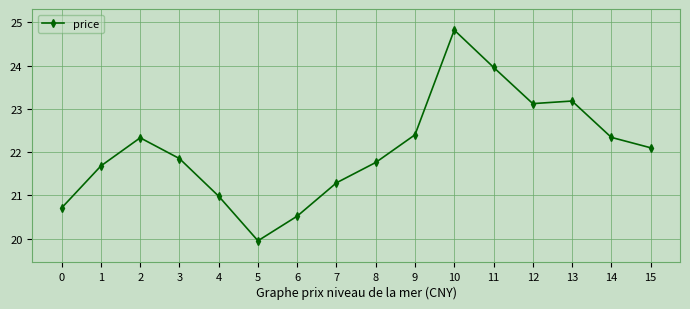

How many values are below 22?

8